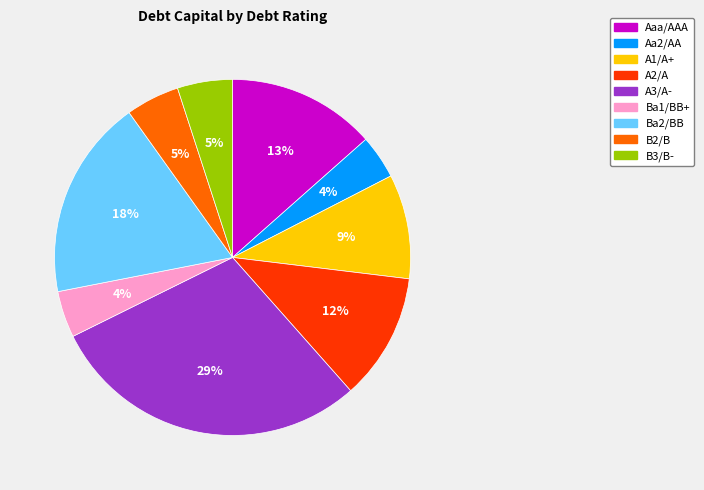

To the nearest percent, what percentage of the pie is Ba1/BB+?

4%